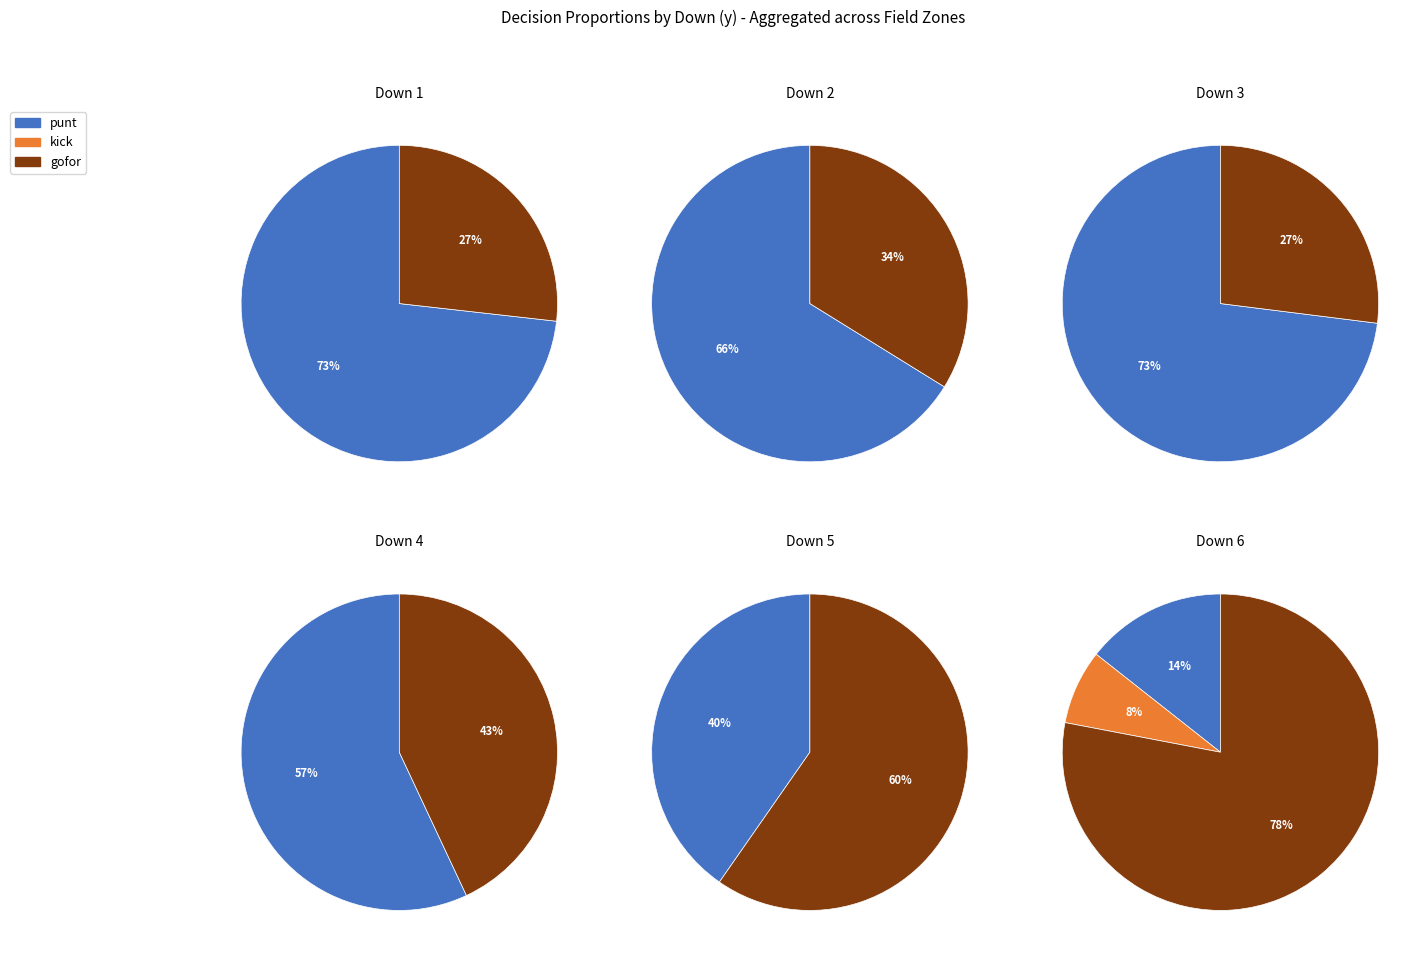

Does 1 account for over 50% of the chart?

No